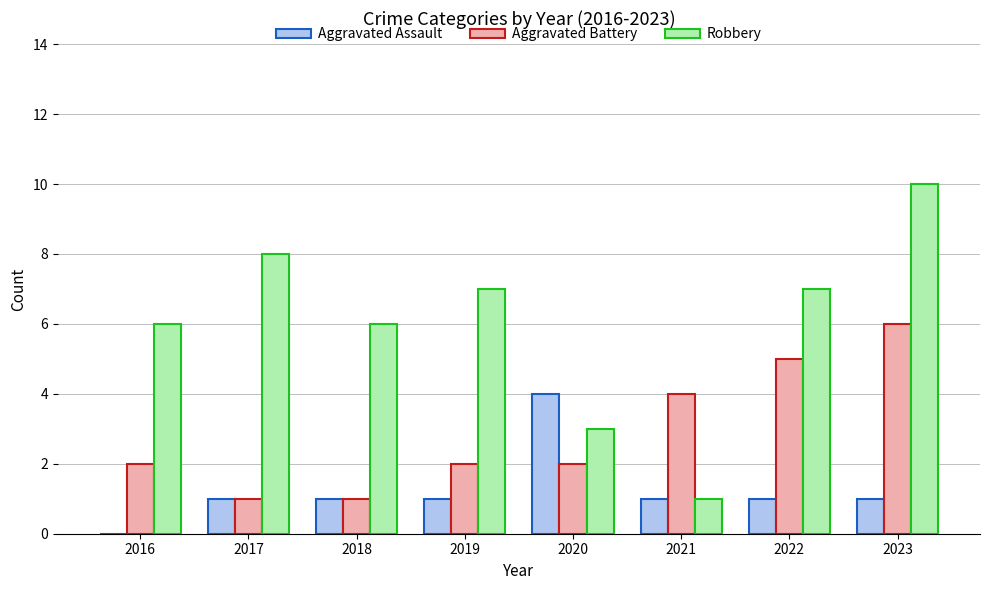

Which series changed the most between 2019 and 2022?

Aggravated Battery